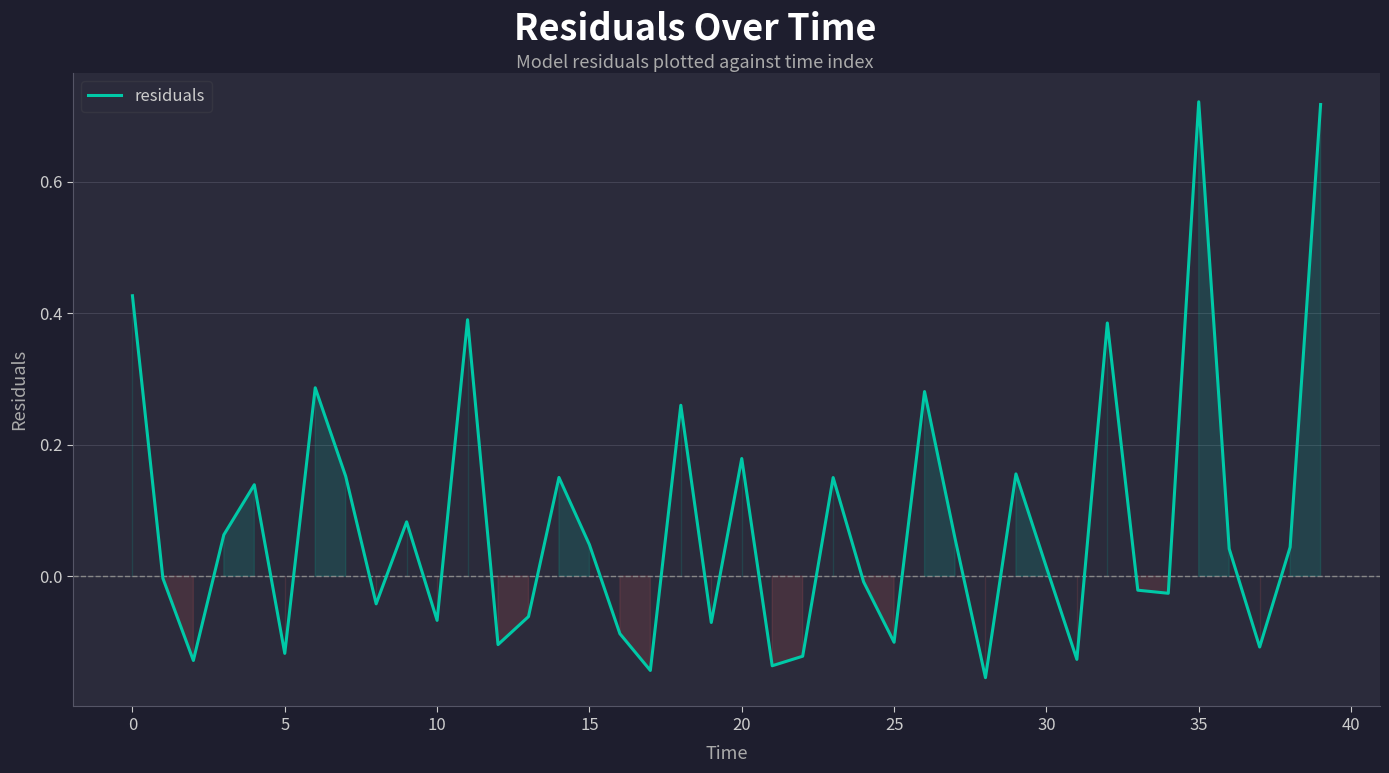

What is the sum of all values?

3.1